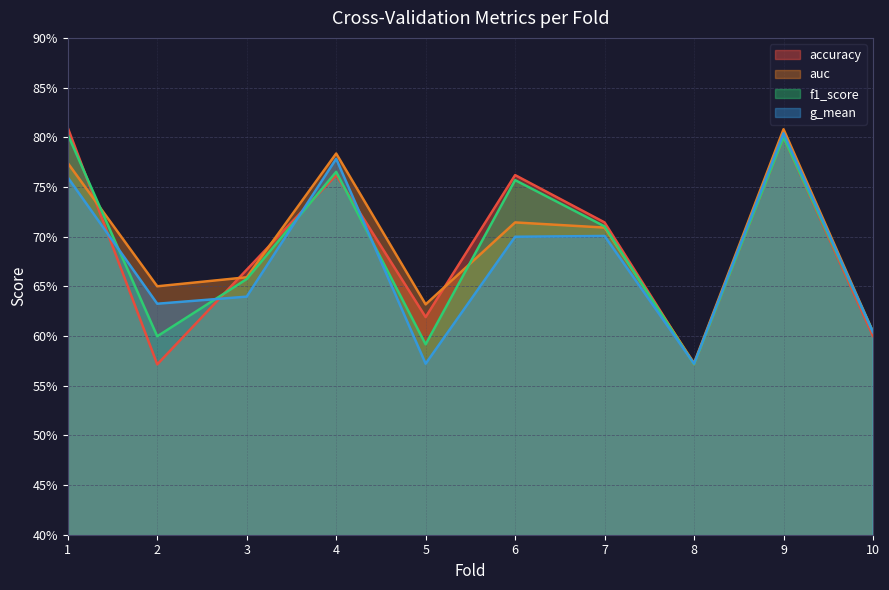

Which series has the widest spread of values?

accuracy